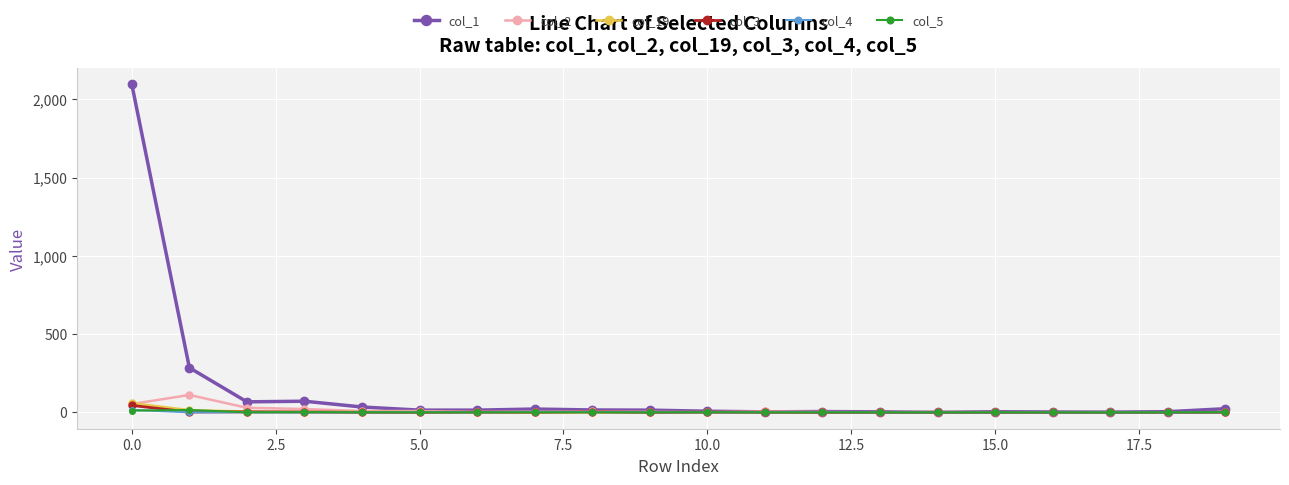

Which series has the widest spread of values?

col_1